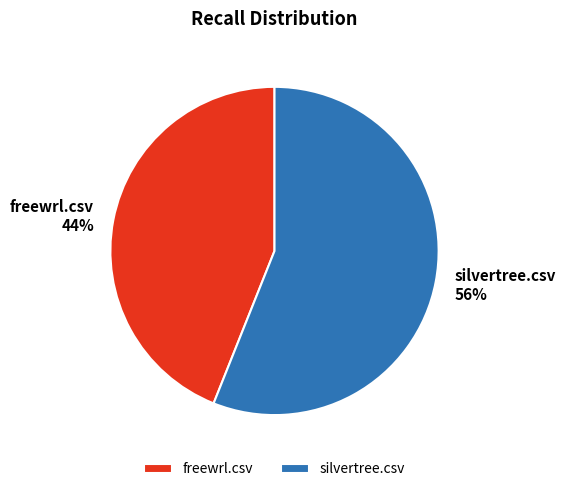

True or false: silvertree.csv accounts for 56% of the total.

True